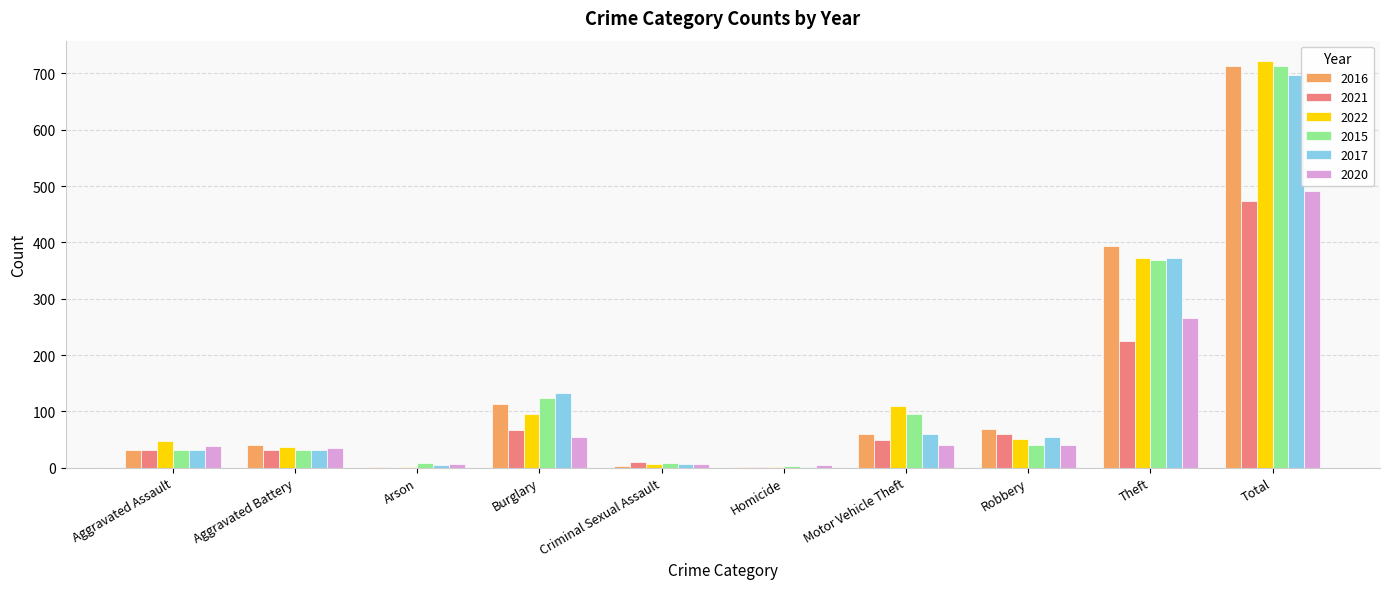

How many groups of bars are there?

10